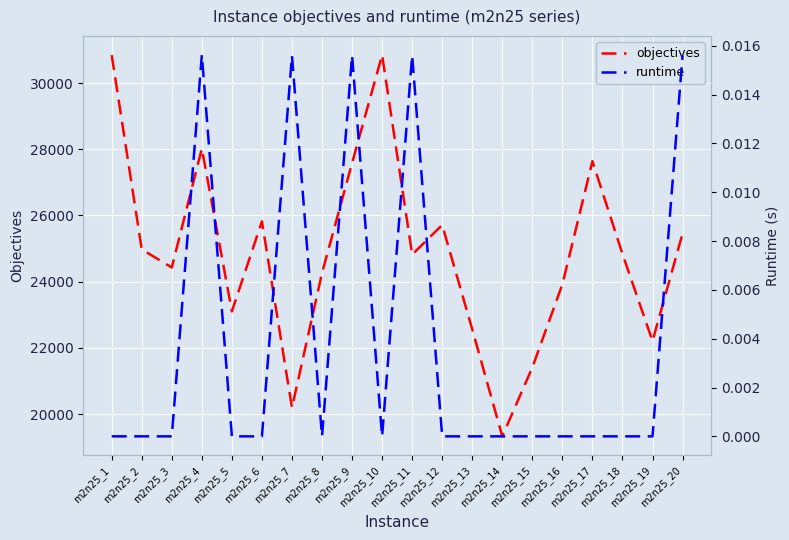

What is the difference between the highest and lowest values at m2n25_13?

22560.0